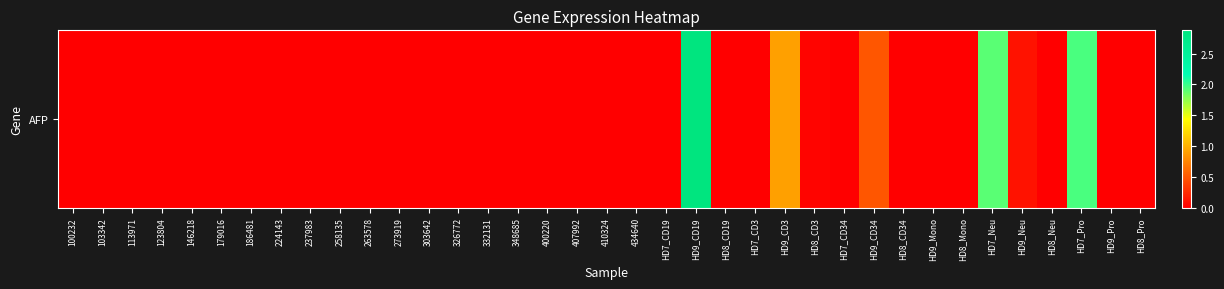

Reading left to right, transcribe all the data shown in this chart.

100232=0.0	103342=0.0	113971=0.0	123804=0.0	146218=0.0	179016=0.0	186481=0.0	224143=0.0	237983=0.0	258135=0.0	263578=0.0	273919=0.0	303642=0.0	326772=0.0	332131=0.0	348685=0.0	400220=0.0	407992=0.0	410324=0.0	434640=0.0	HD7_CD19=0.0	HD9_CD19=2.9	HD8_CD19=0.0	HD7_CD3=0.0	HD9_CD3=0.9	HD8_CD3=0.0	HD7_CD34=0.0	HD9_CD34=0.5	HD8_CD34=0.0	HD9_Mono=0.0	HD8_Mono=0.0	HD7_Neu=1.9	HD9_Neu=0.1	HD8_Neu=0.0	HD7_Pro=1.9	HD9_Pro=0.0	HD8_Pro=0.0